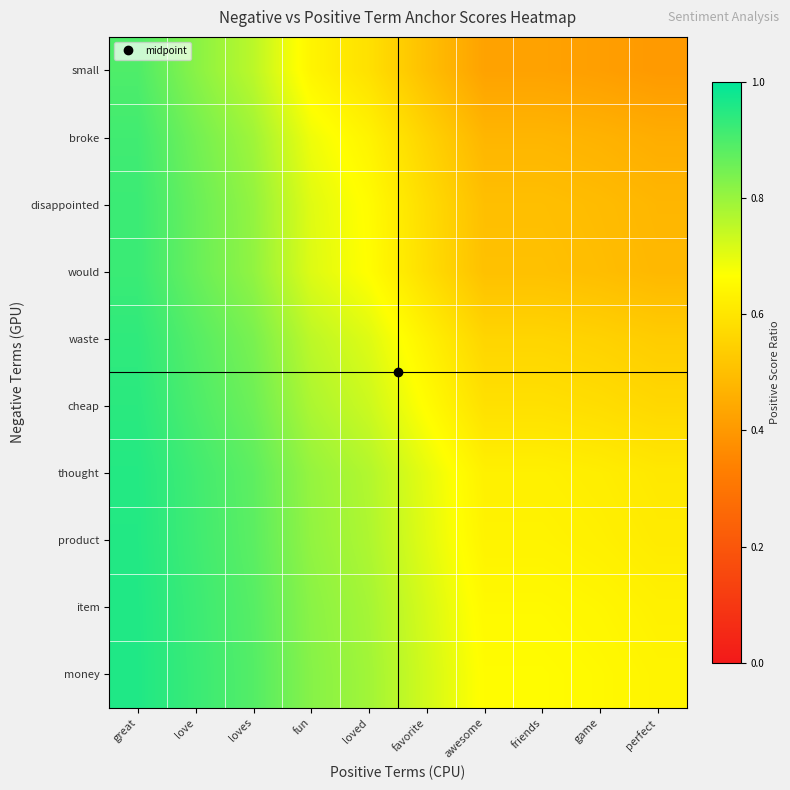

Which series has the widest spread of values?

small